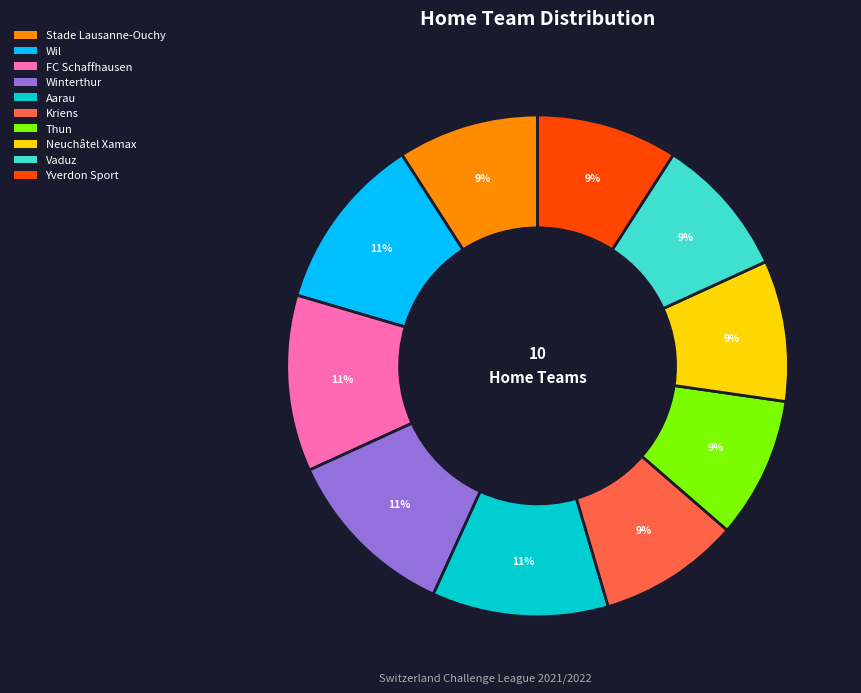

To the nearest percent, what is the difference between the largest and smallest slice percentages?

2%